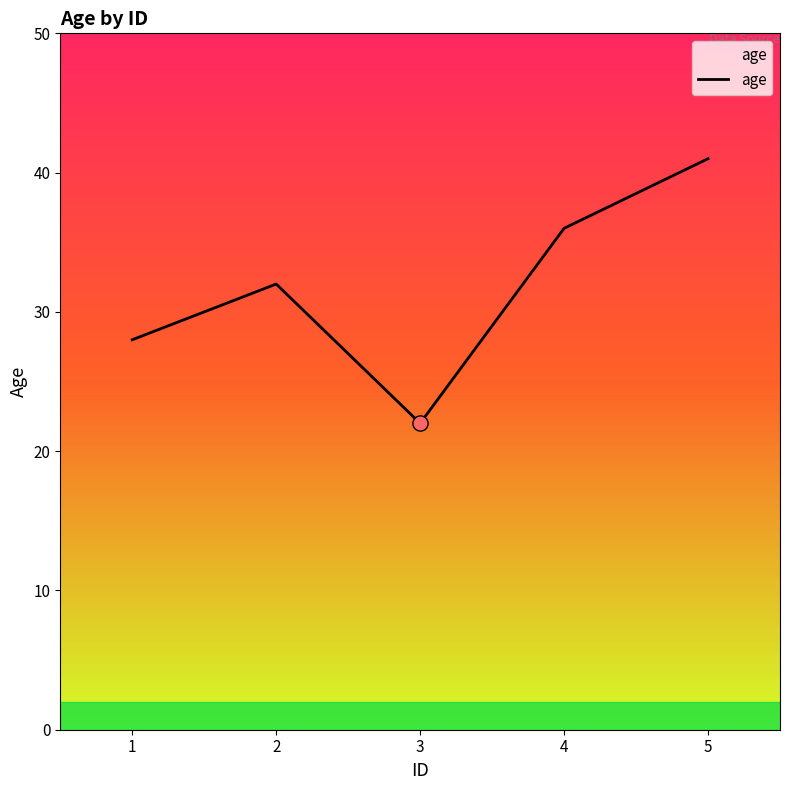

Between 5 and 4, which is larger?

5